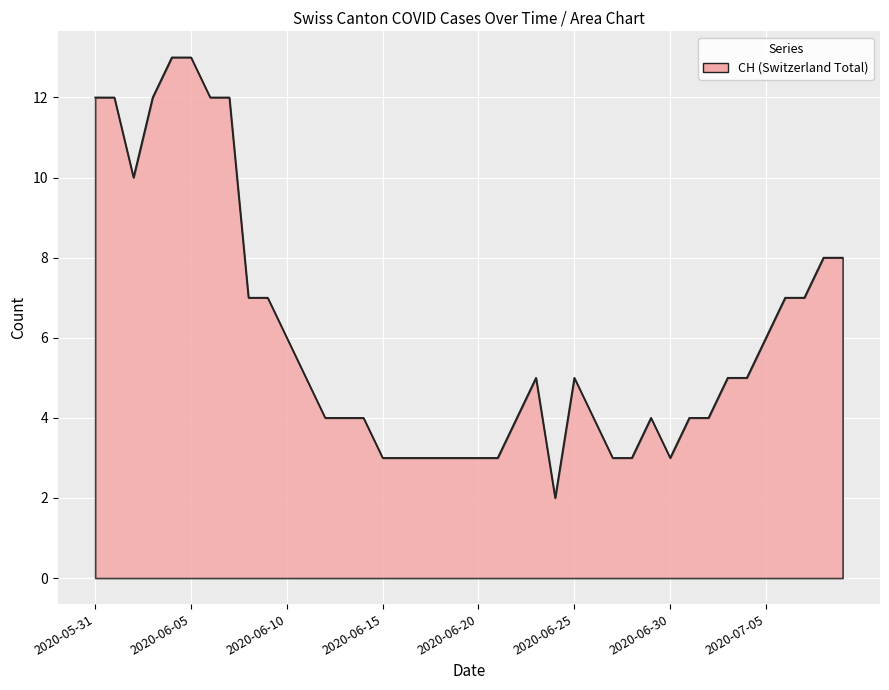

What is the greatest value displayed?

13